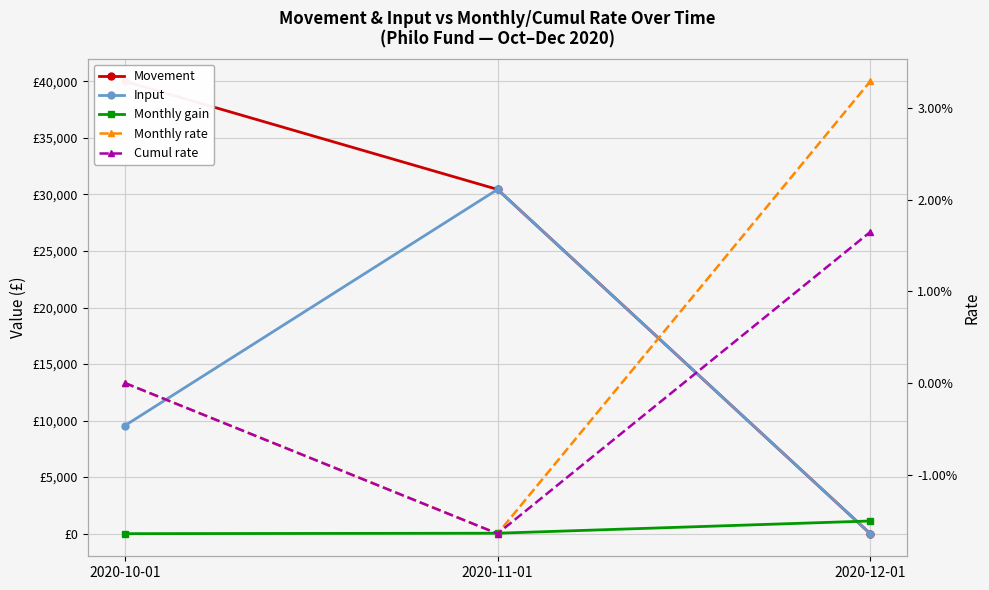

How many Input values are between 0 and 30442?

3